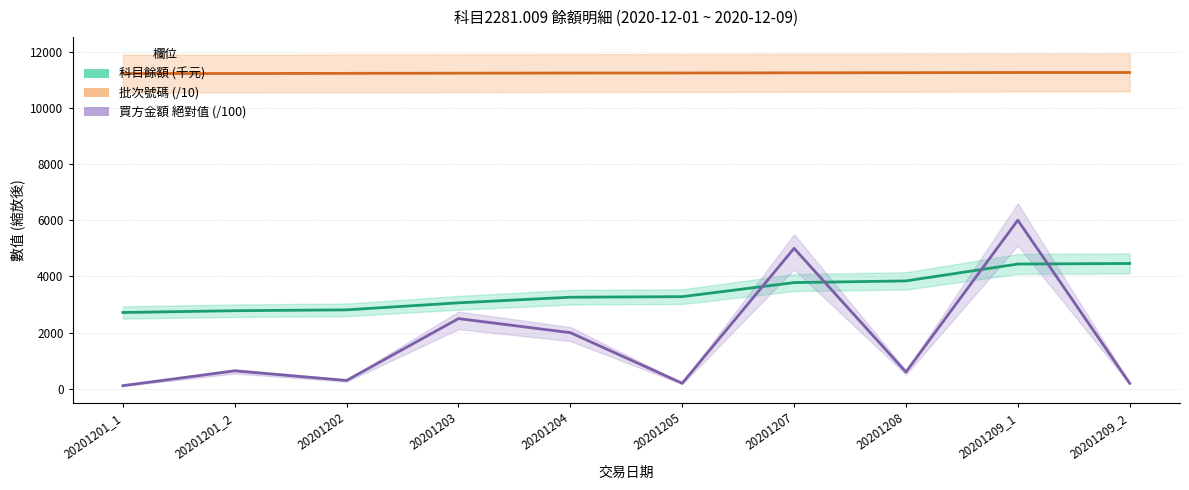

What is the difference between the 買方金額 絕對值 (/100) values at 20201203 and 20201202?

2200.0